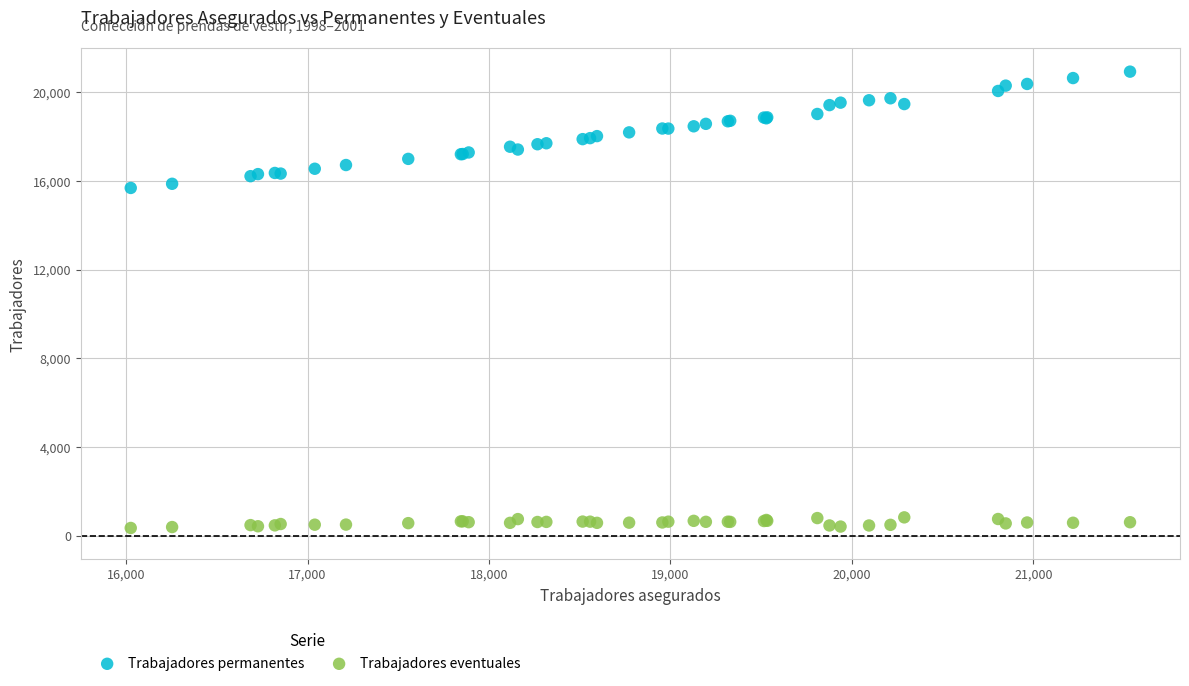

Which series reaches the maximum Y coordinate?

Trabajadores permanentes